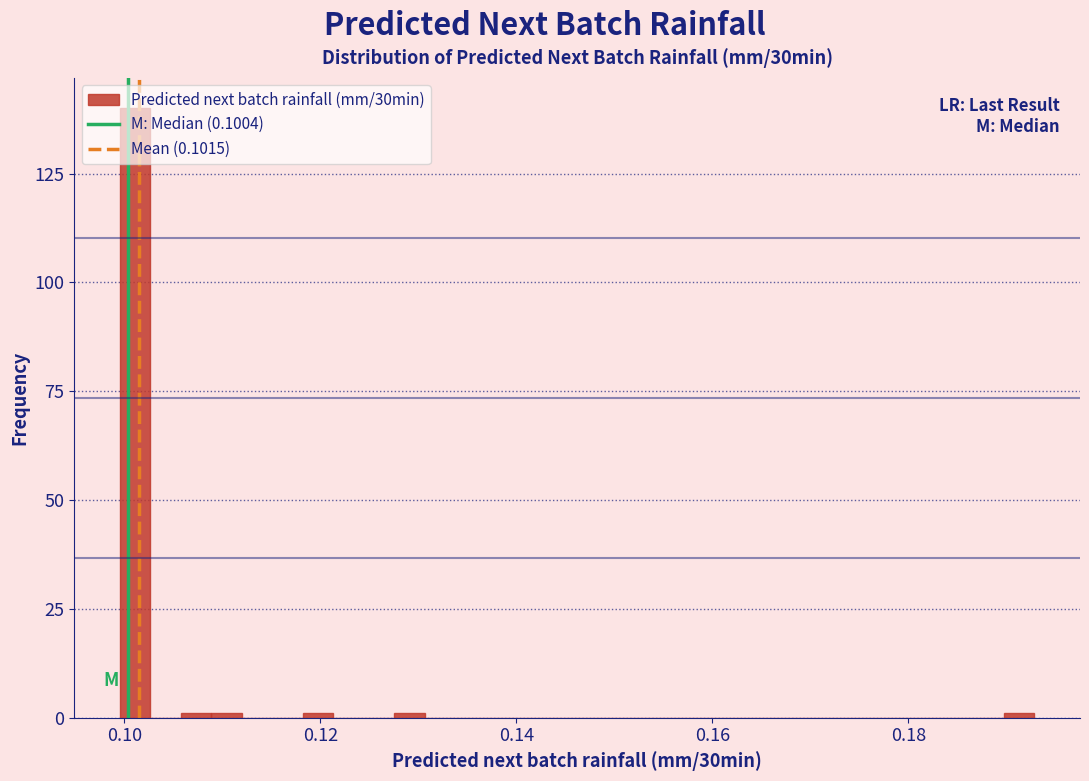

Read against the x-axis, roughly where is the centre of the tallest bar?

0.102